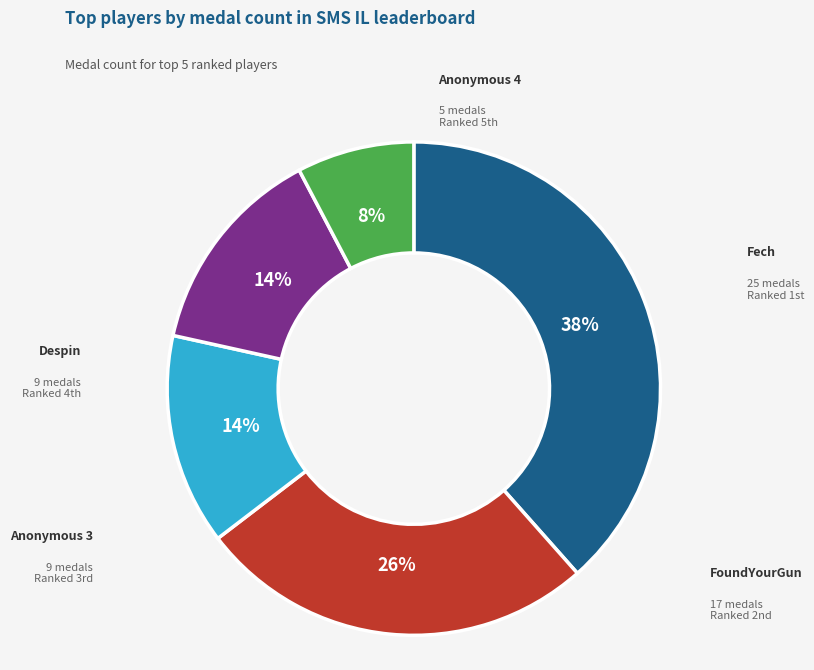

Is there a majority slice in this chart?

No